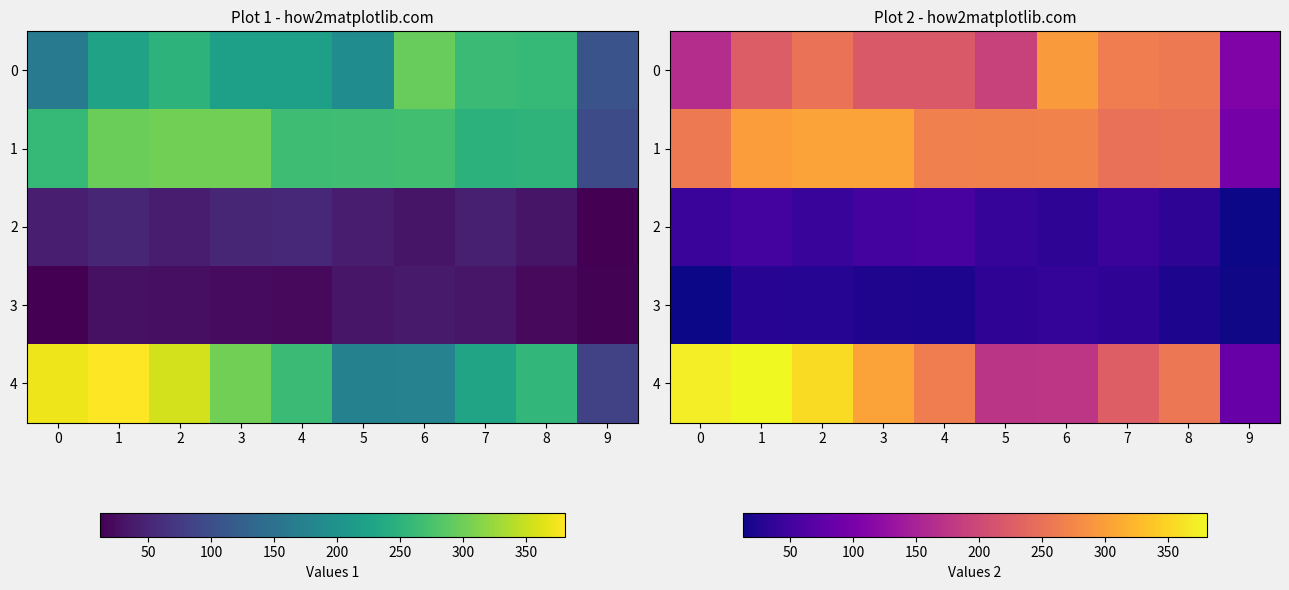

Which category has the highest value across all series?

1